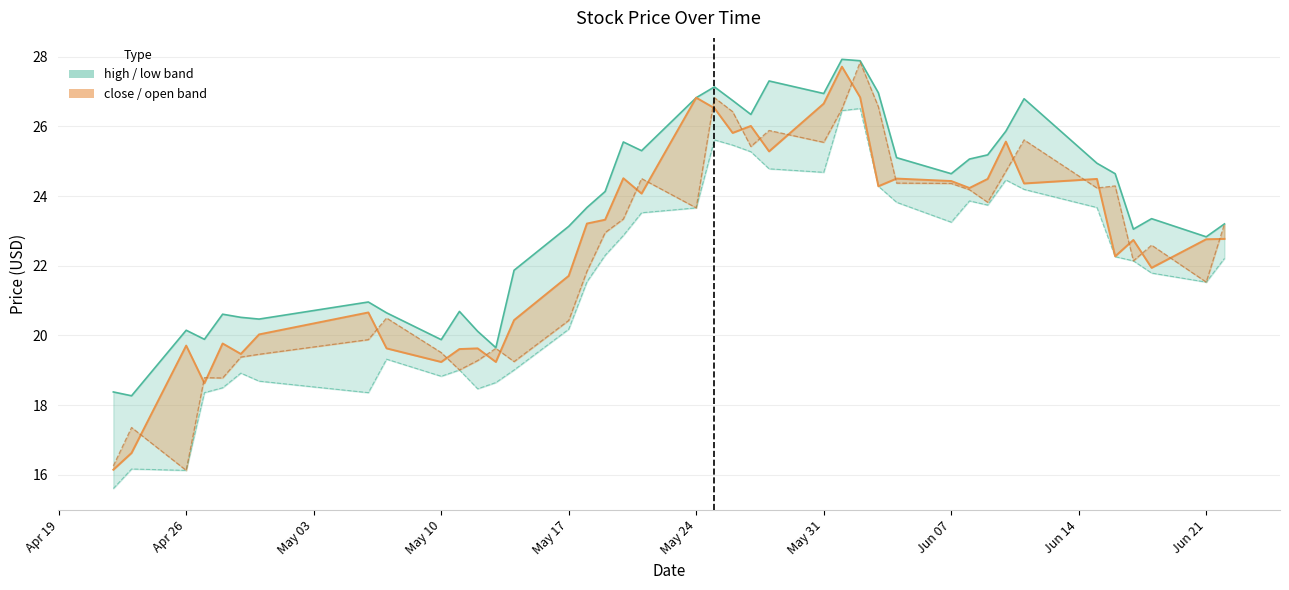

In high, how many points are lower than both neighbors (excluding endpoints)?

11